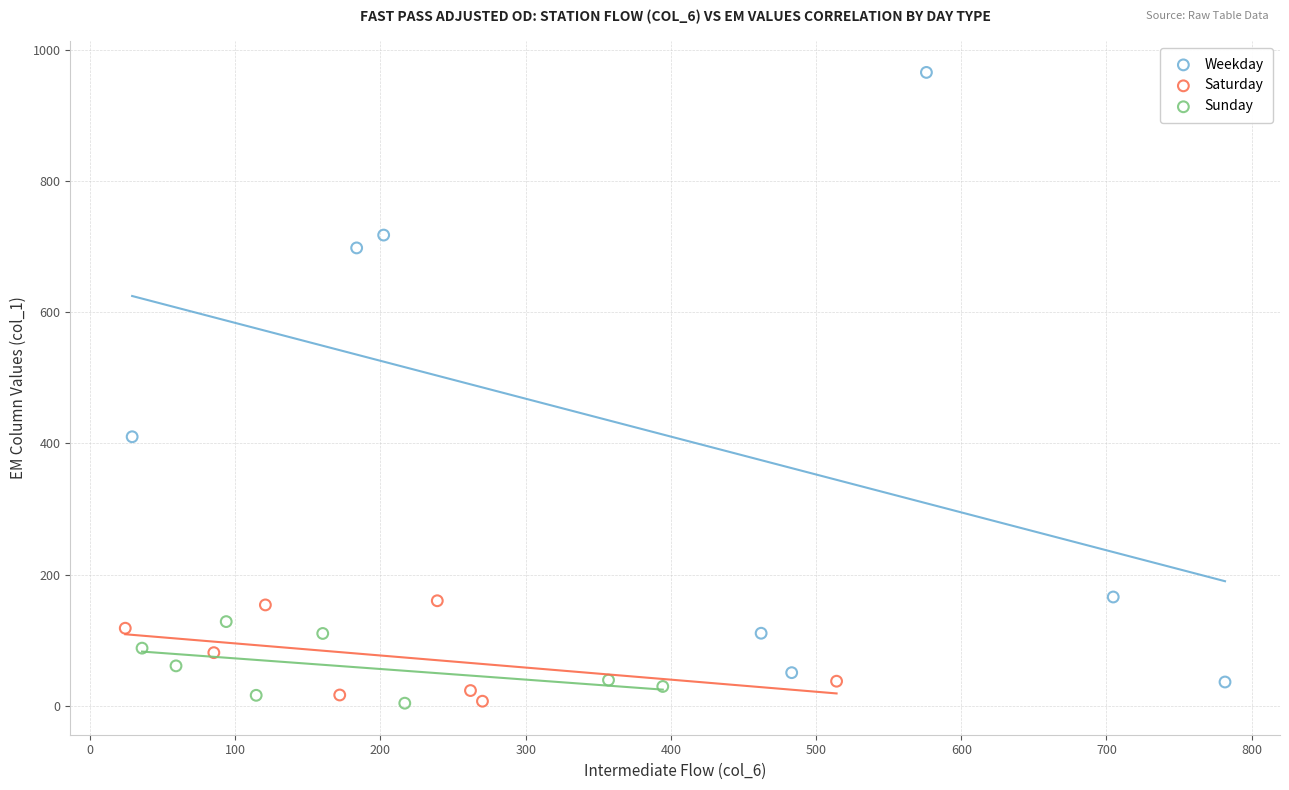

Which series has the largest Y range (max minus min)?

Weekday